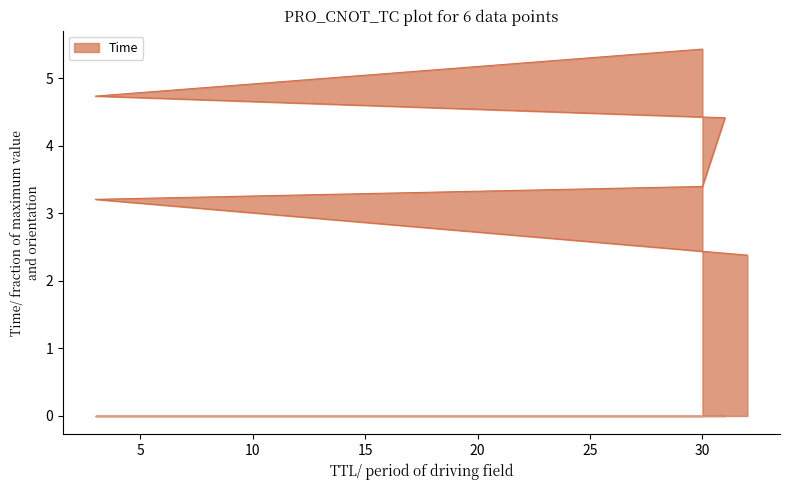

Approximately how many times larger is the value at 32 compared to 30?

0.7